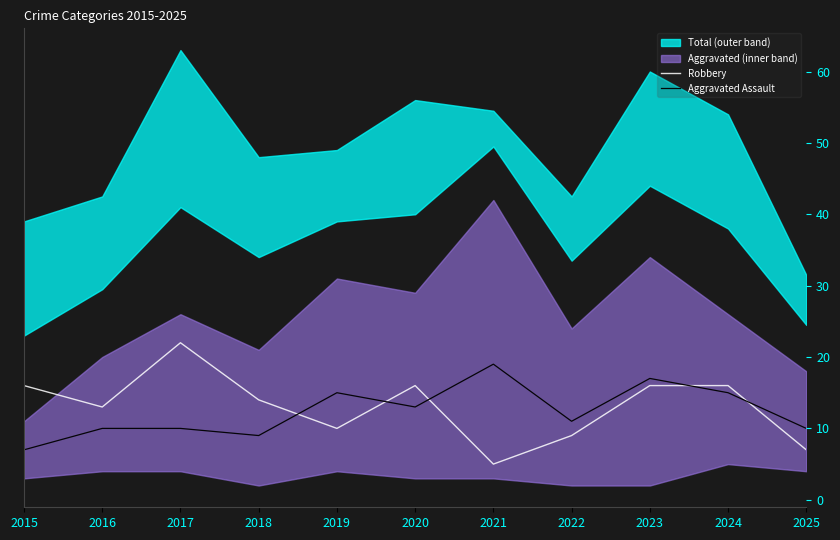

Is it true that Aggravated Assault equals 7 at 2015?

True